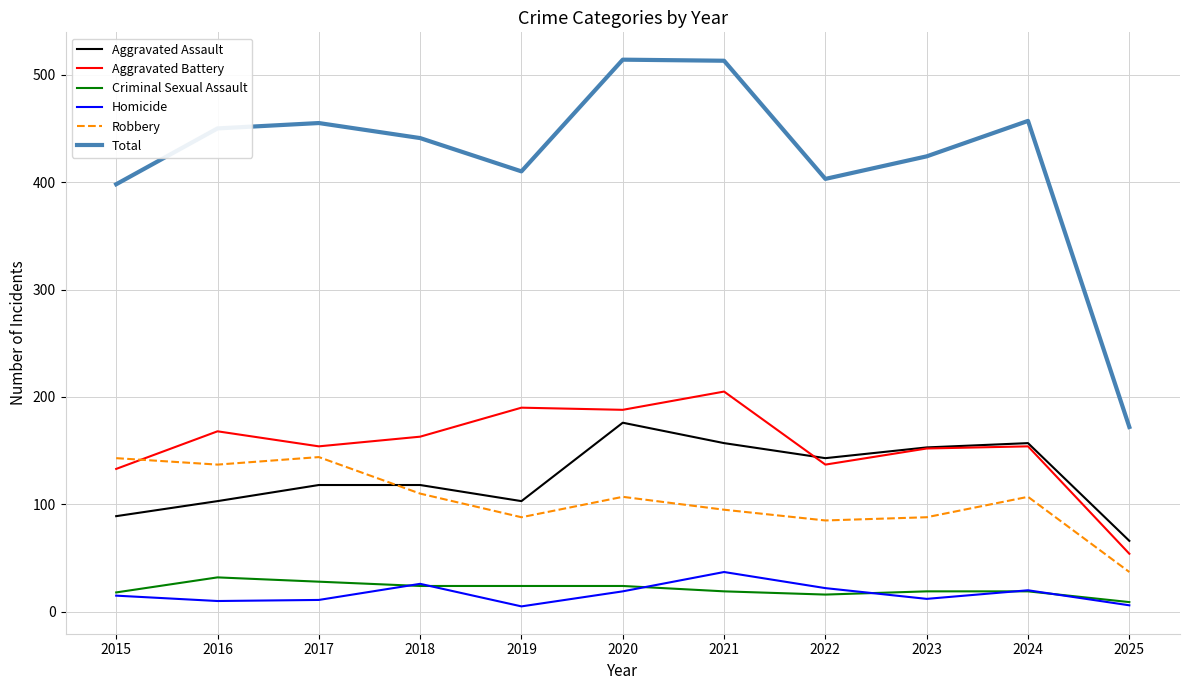

Is the value of Homicide at 2021 greater than the value of Total at 2017?

No